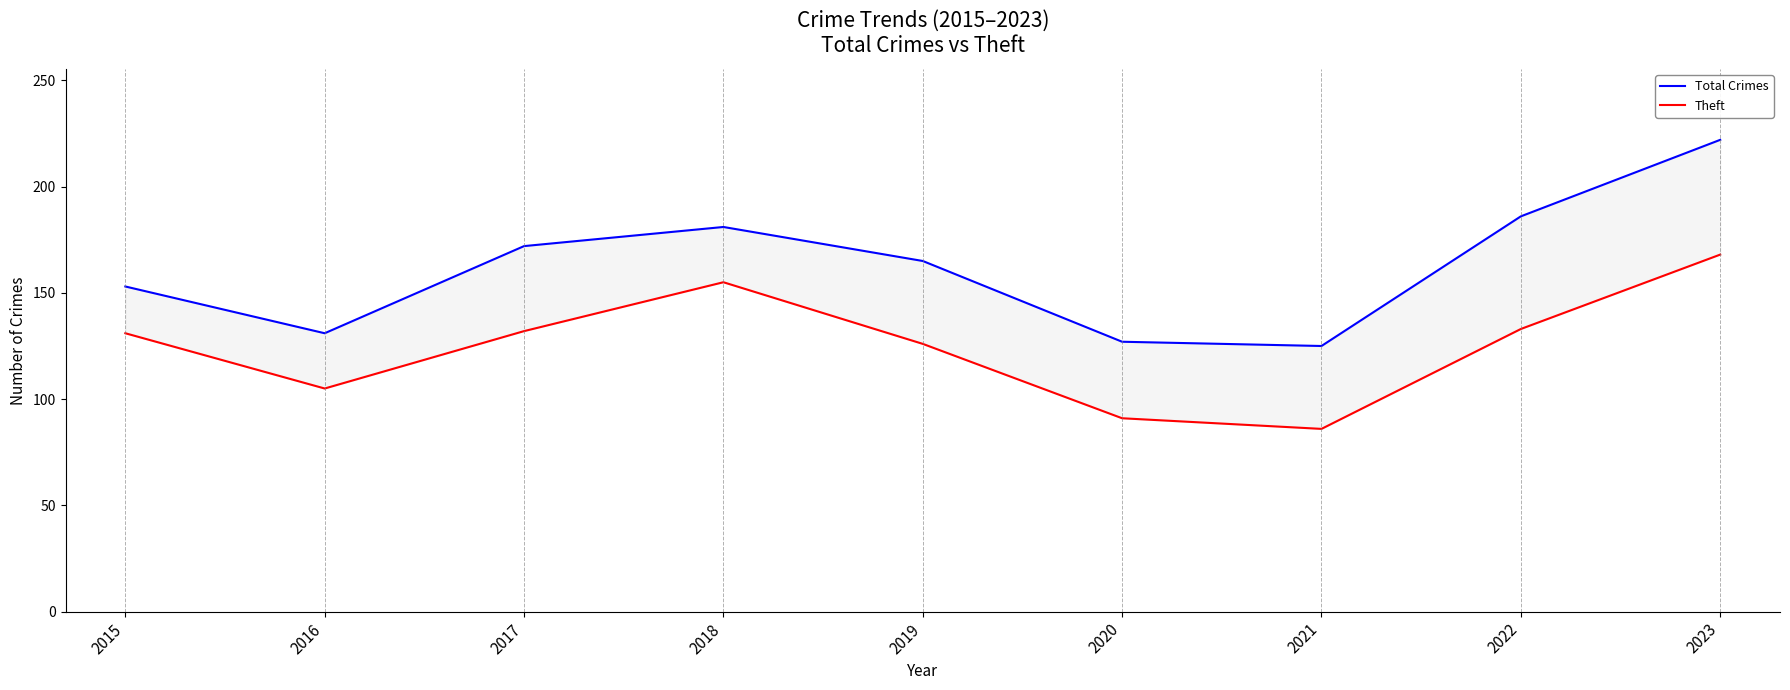

Which series changed the most between 2016 and 2019?

Total Crimes